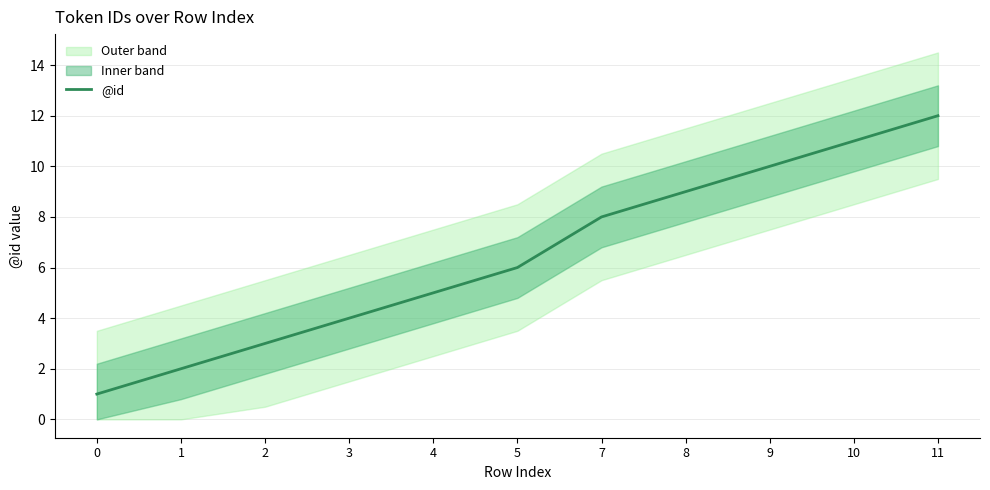

At which category does the chart reach its peak across all series?

11